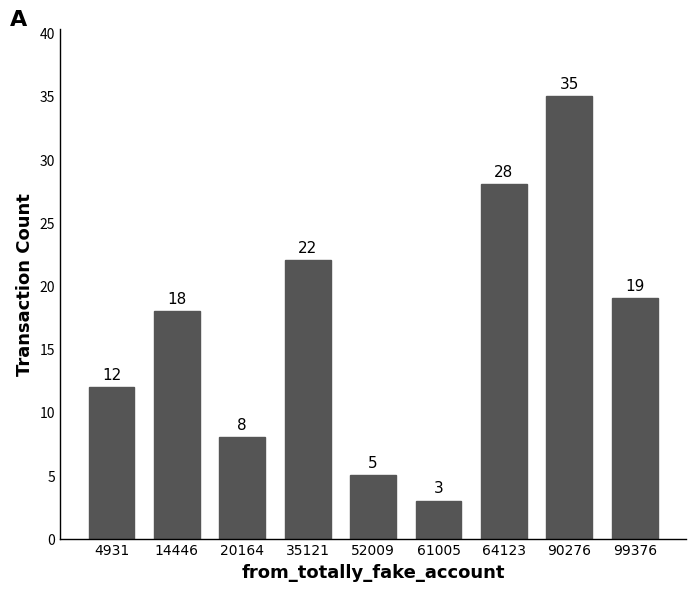

Between 20164 and 61005, which is larger?

20164